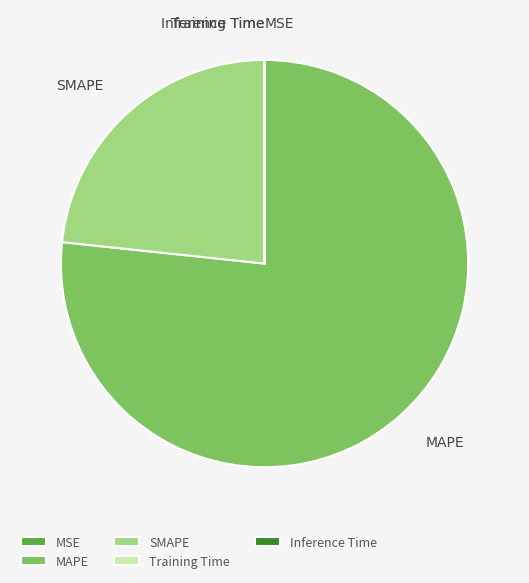

The MAPE slice represents 77% of the pie. True or false?

True